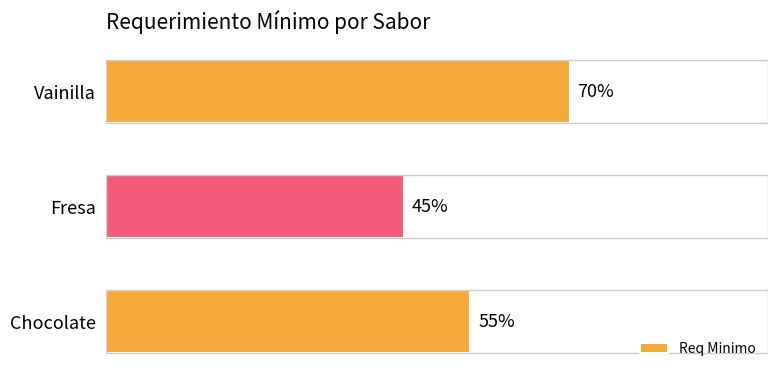

What is the label of the 1st bar from the bottom?

Chocolate